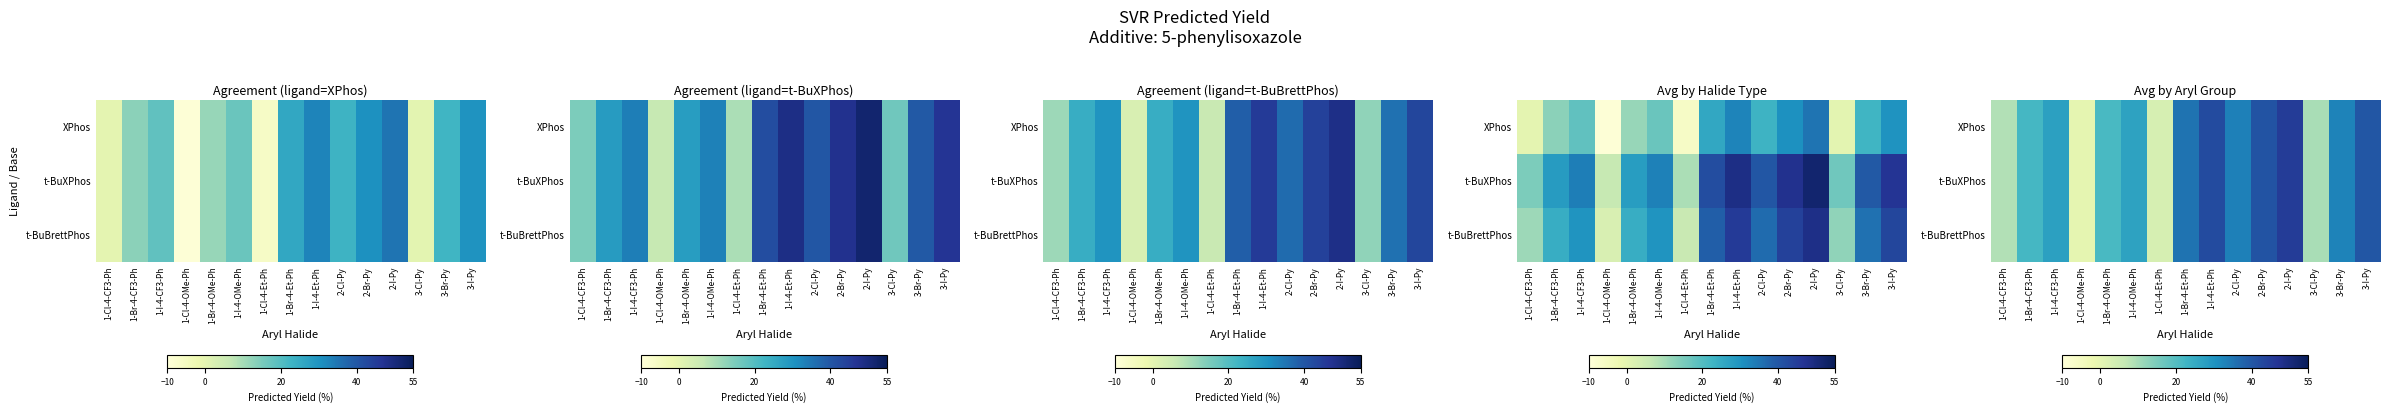

Is it true that t-BuXPhos equals 58.6 at 2-Cl-Py?

False